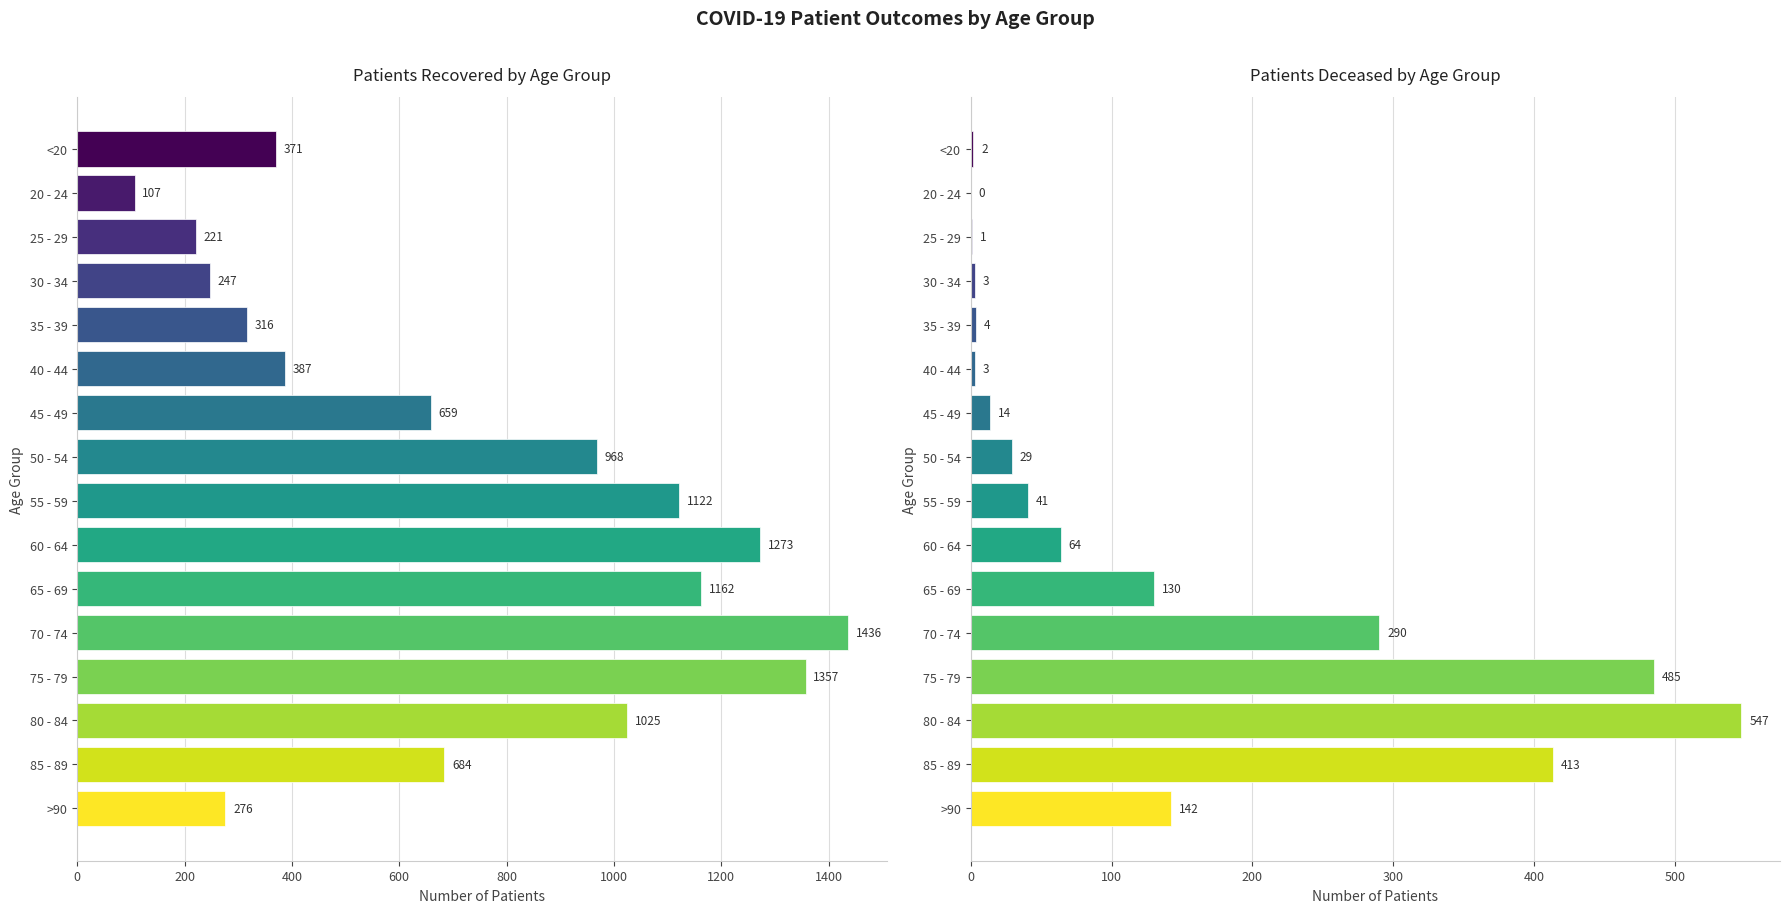

What are all the series names shown in the legend?

patients_recovered, patients_deceased